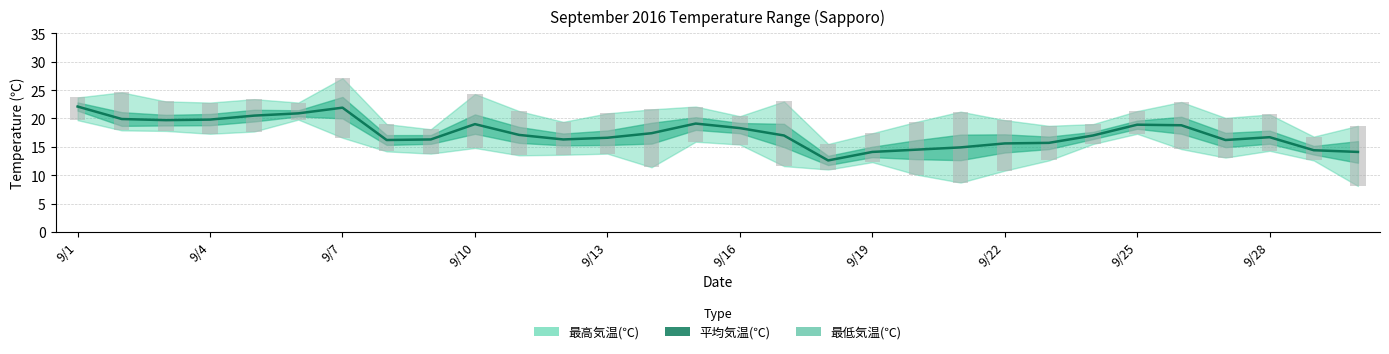

Does the chart contain stacked bars?

No